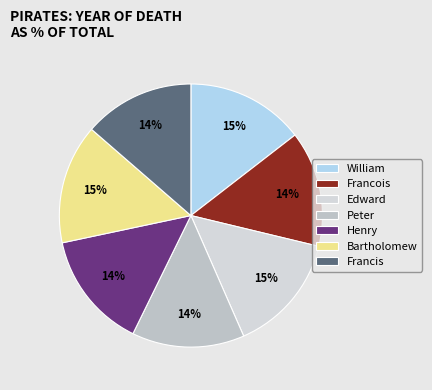

Which category has the biggest portion of the pie?

Bartholomew